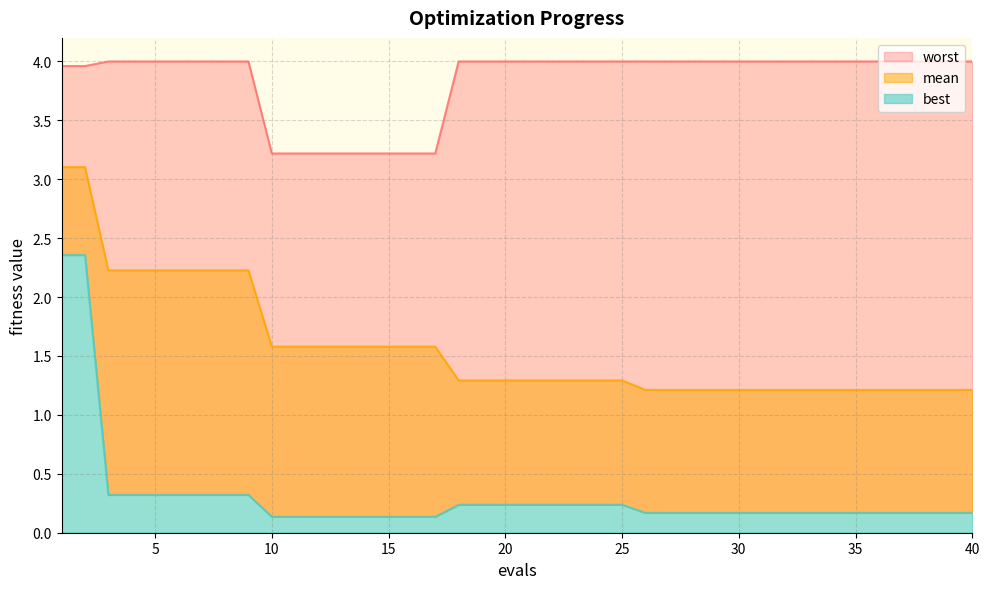

True or false: worst and best cross at least once.

False